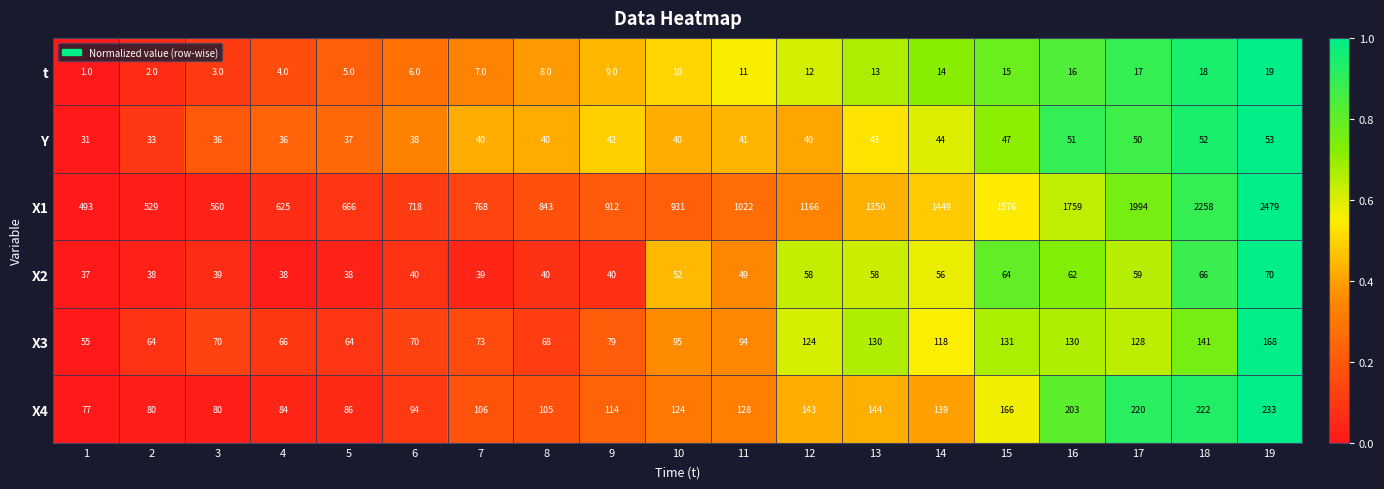

List the series in order of their peak value, highest first.

X1, X4, X3, X2, Y, t